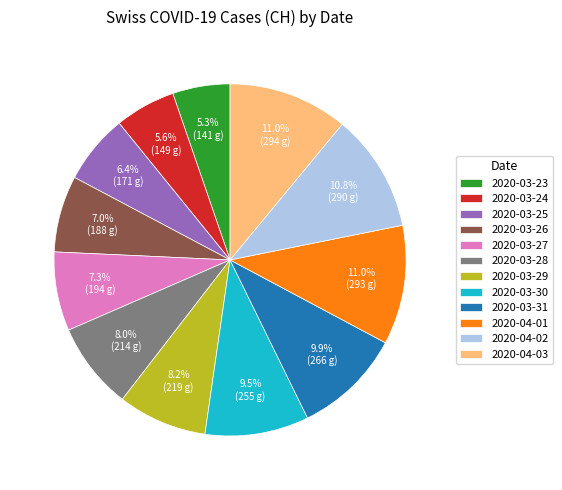

Between 2020-03-28 and 2020-03-23, which is larger?

2020-03-28